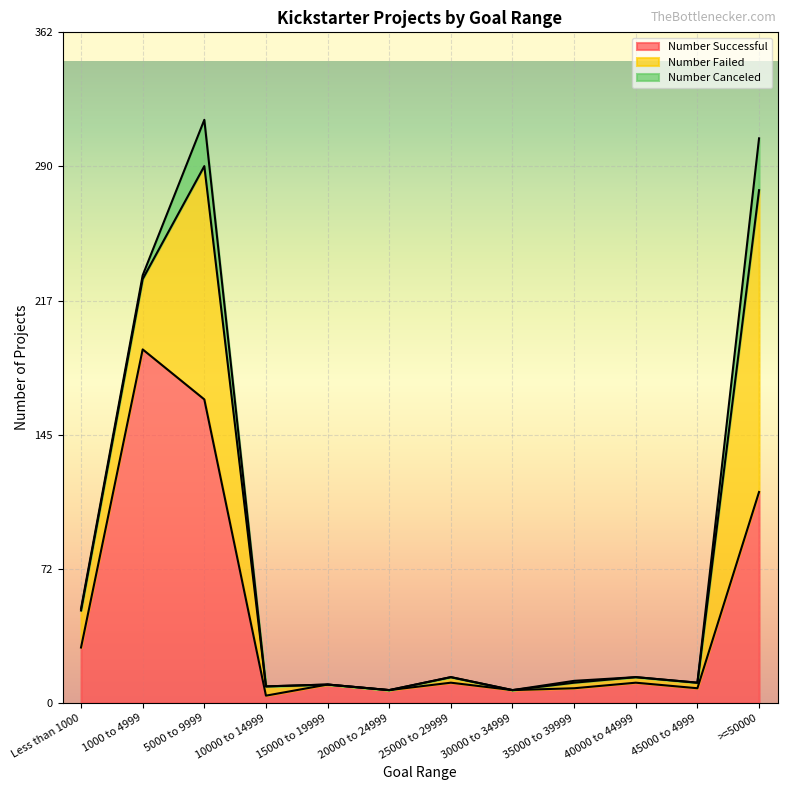

Which series has the largest total across all categories?

Number Successful